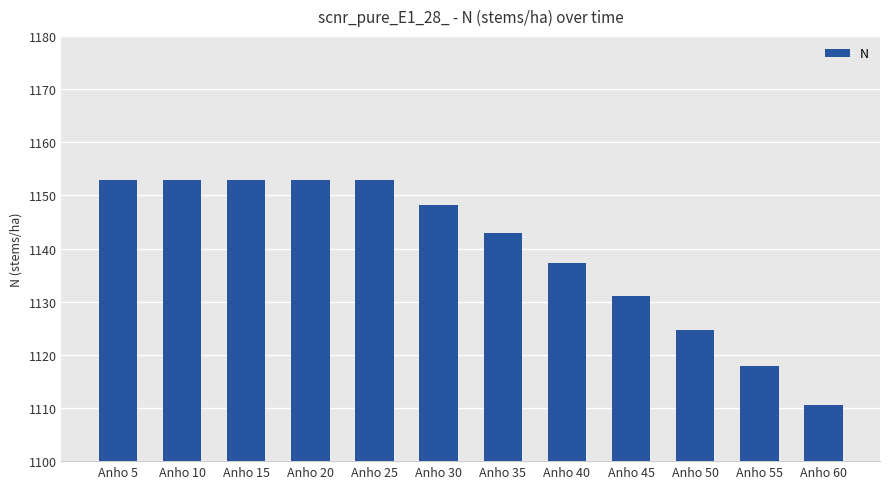

How many values are below 1148?

6